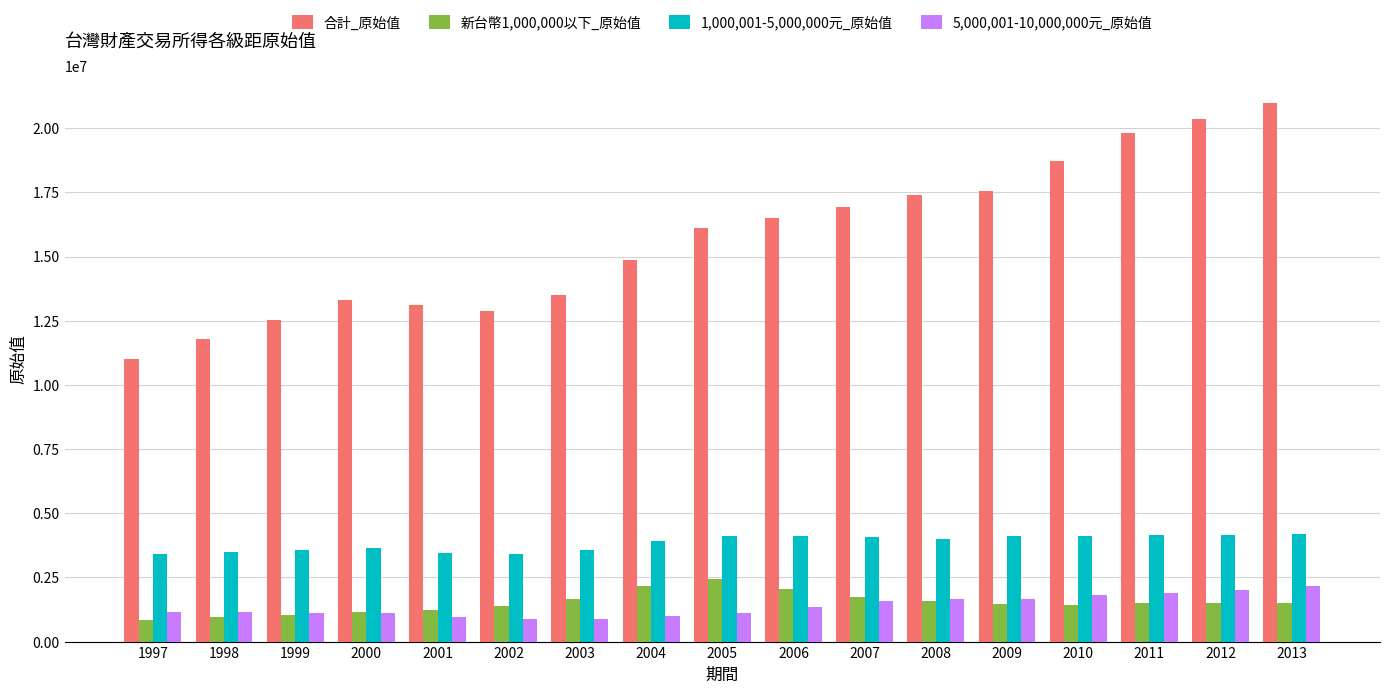

Is the value of 1,000,001-5,000,000元_原始值 at 1998 greater than the value of 合計_原始值 at 2007?

No